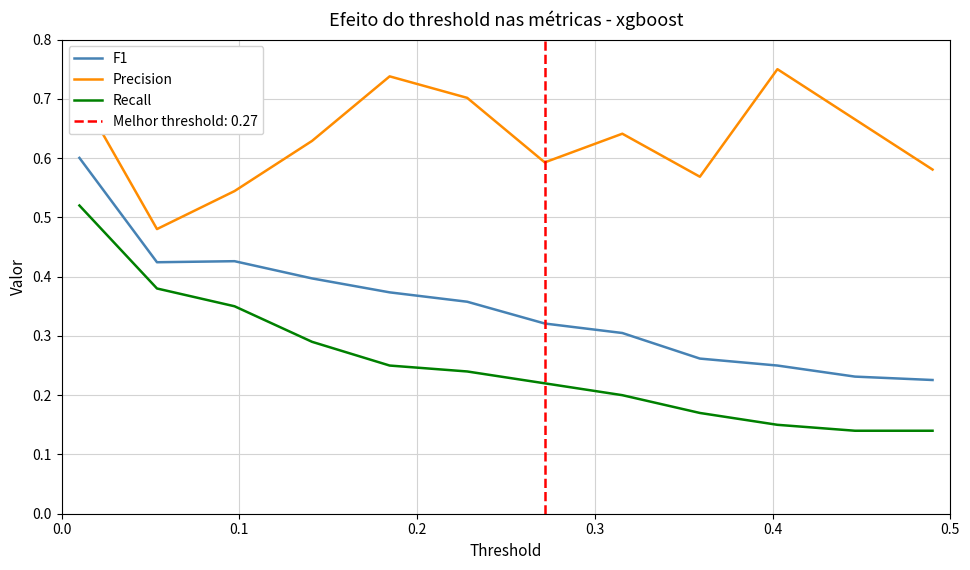

True or false: F1 and Precision intersect in this chart.

False